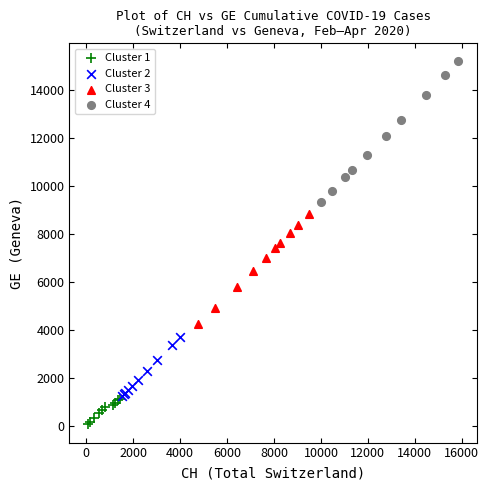

Which series contains the highest Y value?

Cluster 4